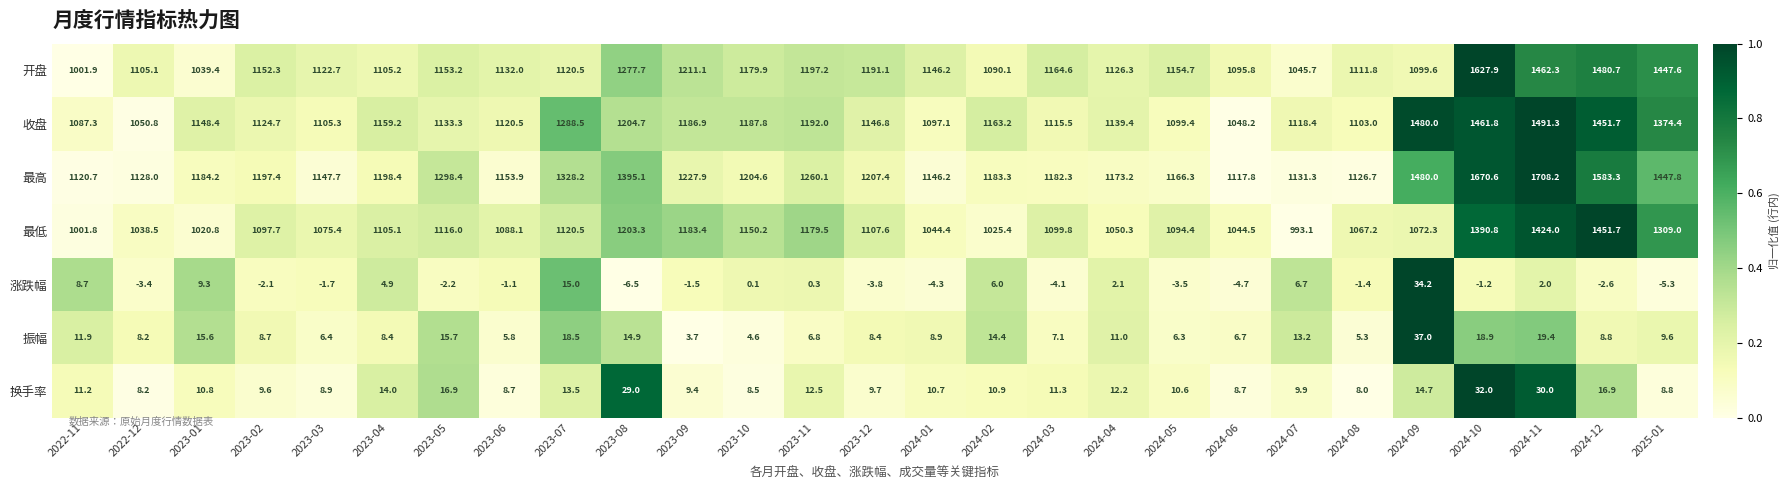

Which category has the lowest value in the 振幅 series?

2023-09